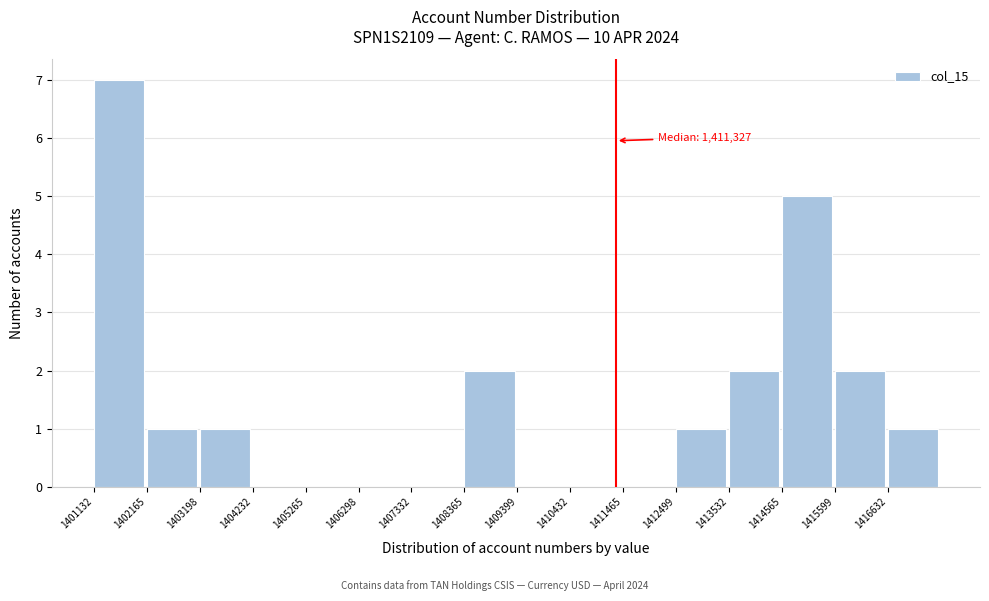

Which range on the x-axis has the tallest bar?

1401200 to 1402200